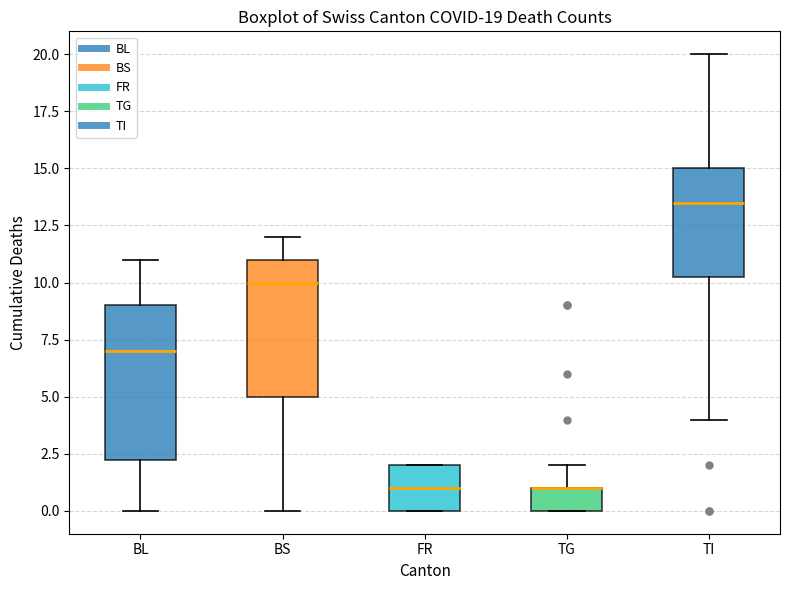

Which box is the tallest, from its lower edge to its upper edge?

BL